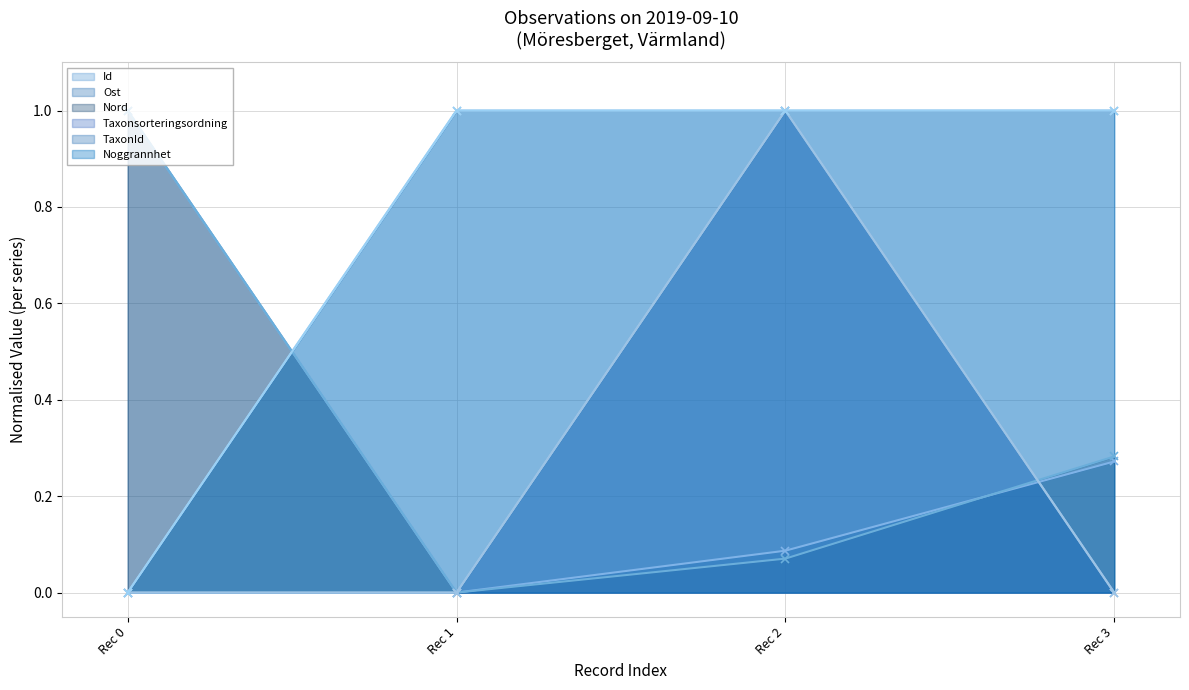

Reading right to left, list all the values displayed in this chart.

Id: 1.0	1.0	1.0	0.0
Ost: 0.3	0.1	0.0	1.0
Nord: 0.3	0.1	0.0	1.0
Taxonsorteringsordning: 0.0	1.0	0.0	0.0
TaxonId: 0.0	1.0	0.0	0.0
Noggrannhet: 1.0	1.0	1.0	0.0